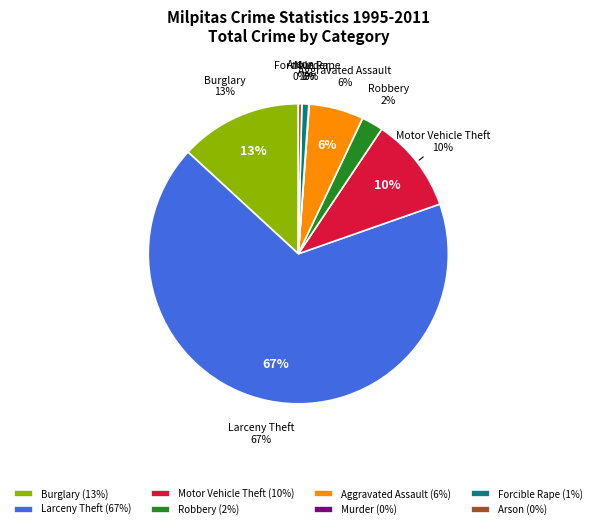

True or false: Burglary 2000 accounts for 12% of the total.

False